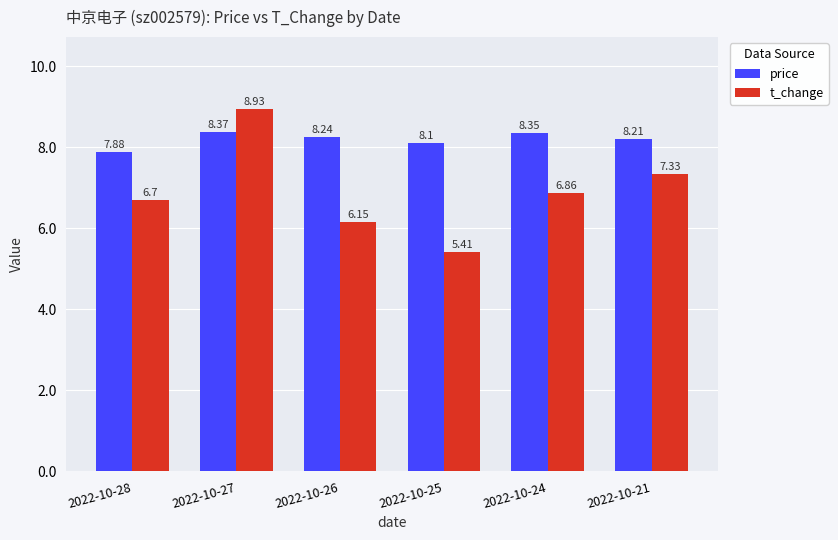

Rank the series at 2022-10-21 from lowest to highest value.

t_change, price